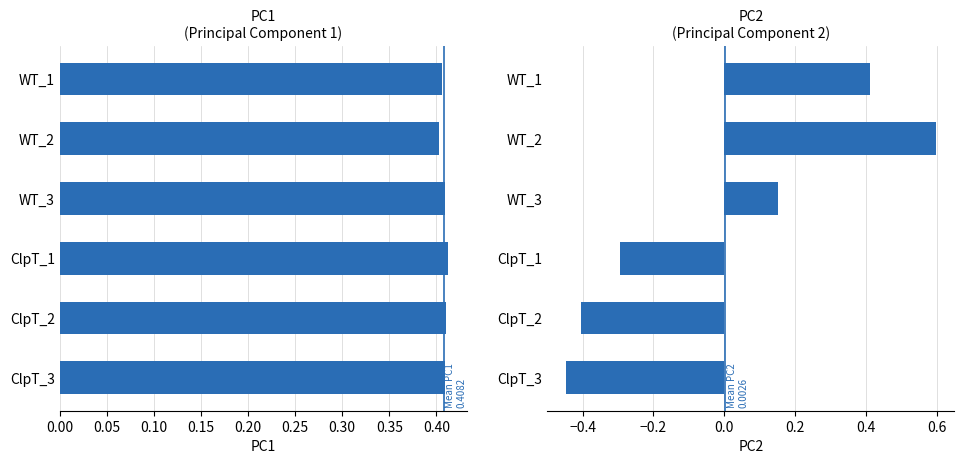

True or false: PC2 has a value of 0.2 at WT_3.

False